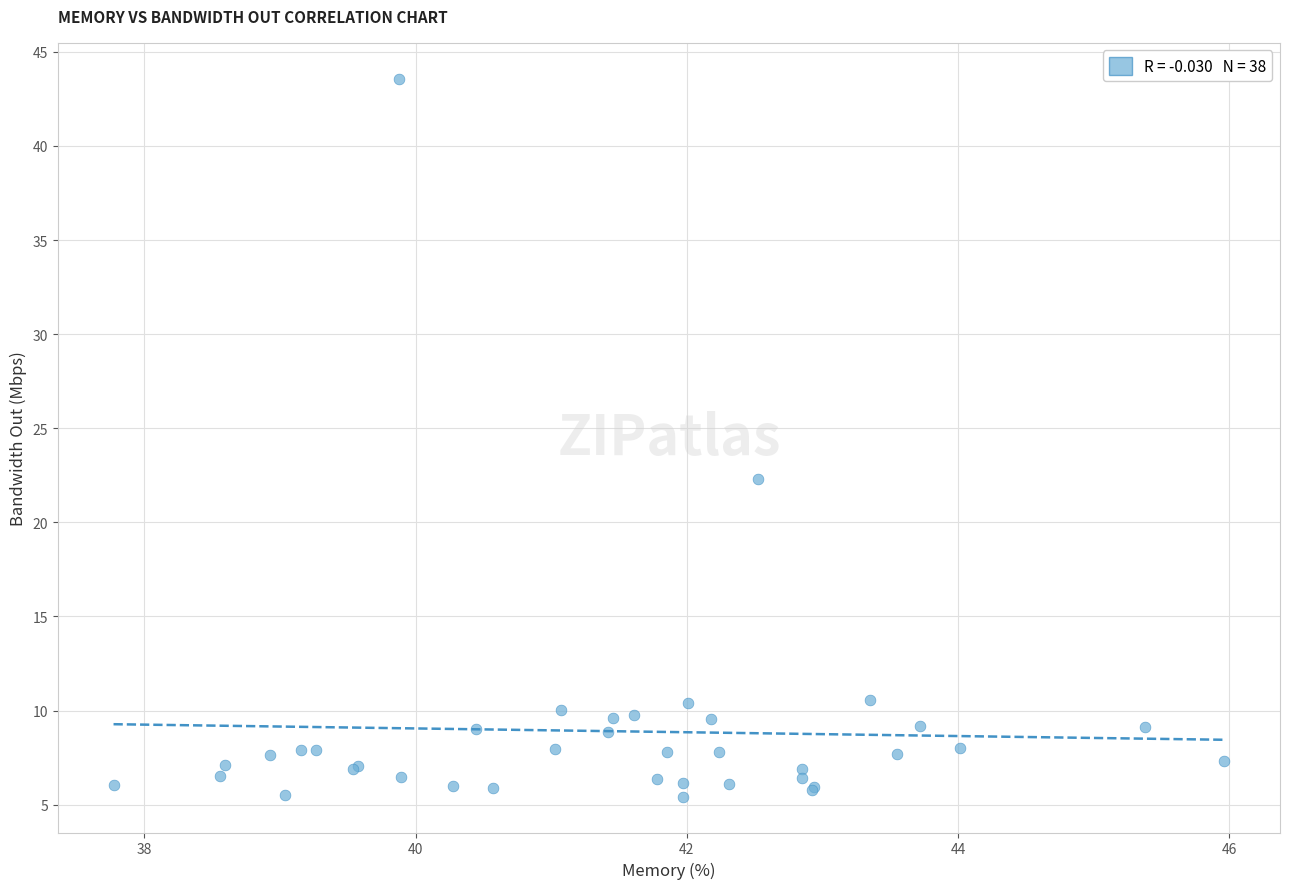

What Y value in the scatter plot is closest to 24?

22.3